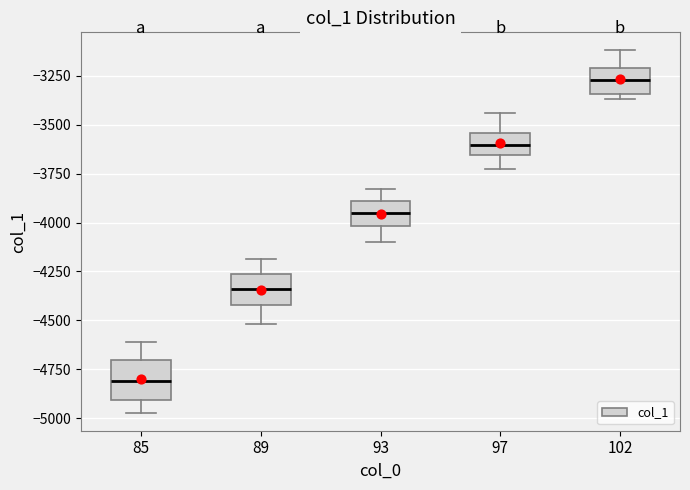

Reading left to right, read every box against the y-axis: the position of its median line, the range the box covers, and the ends of its whiskers. The values are not printed on the chart, so give them approximately, as read against the axis.

85: median -4800, box -4900 to -4700, whiskers -4950 to -4600
89: median -4350, box -4400 to -4250, whiskers -4500 to -4200
93: median -3950, box -4000 to -3900, whiskers -4100 to -3850
97: median -3600, box -3650 to -3550, whiskers -3750 to -3450
102: median -3250, box -3350 to -3200, whiskers -3350 (just below the box's lower edge) to -3100